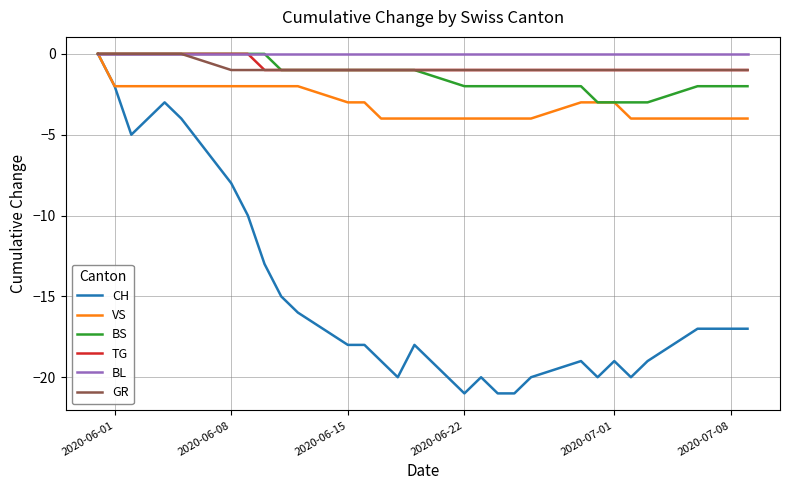

Which series has the largest range (max minus min)?

CH